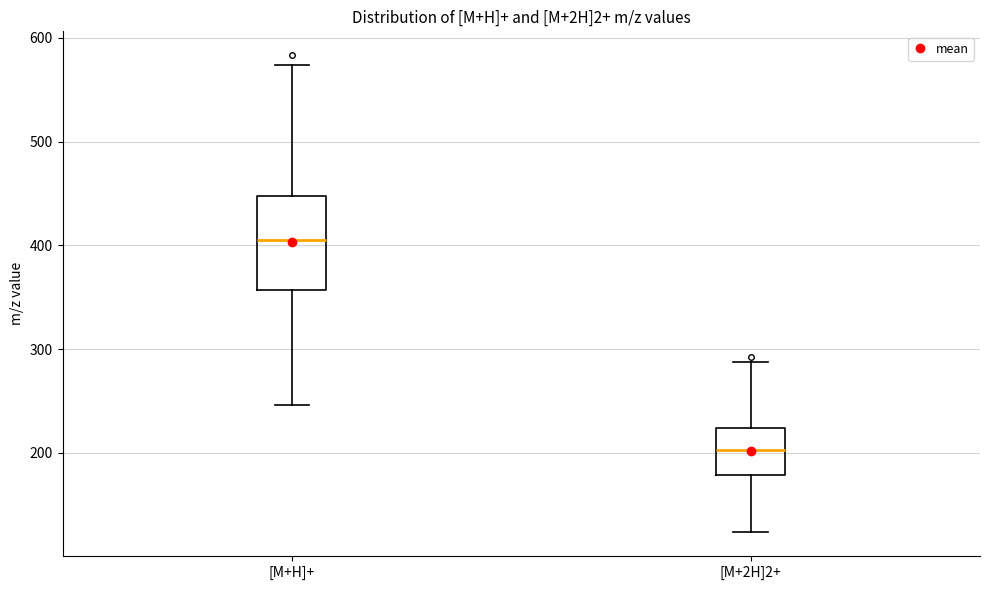

Which box's median line is the highest?

[M+H]+